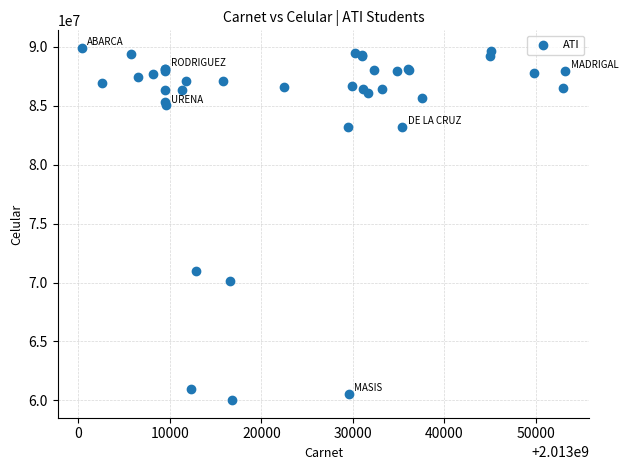

What Y value in the scatter plot is closest to 74962773?

70971547